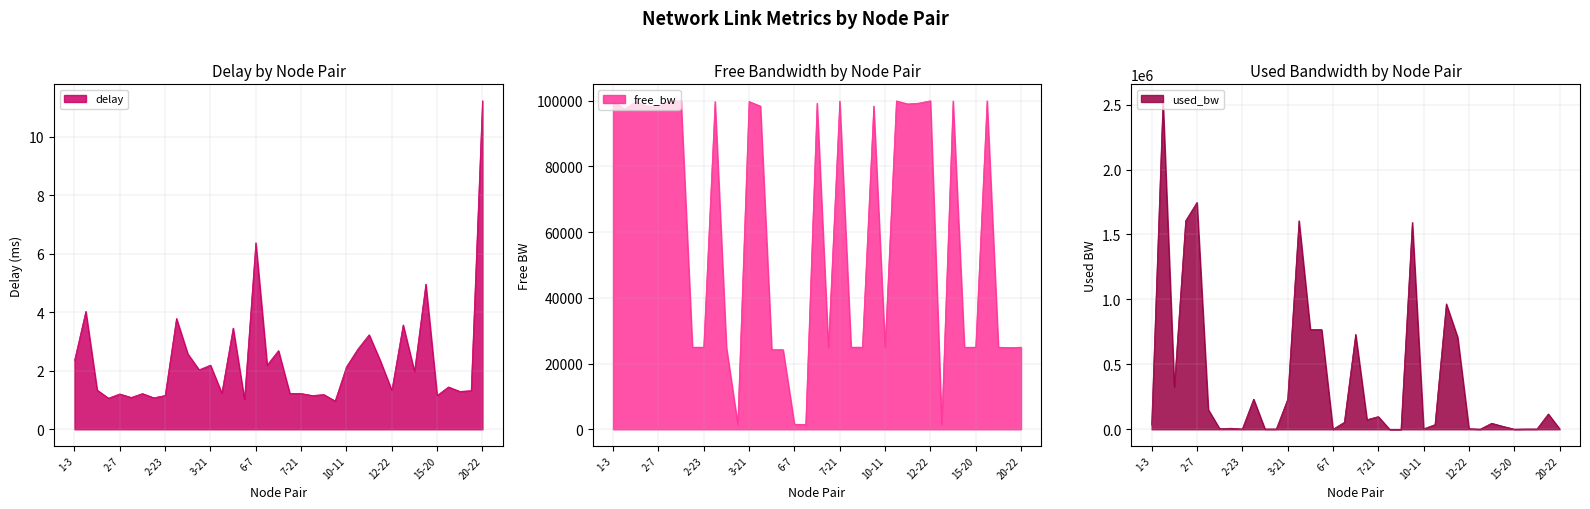

What is the minimum value for free_bw?

1496.2